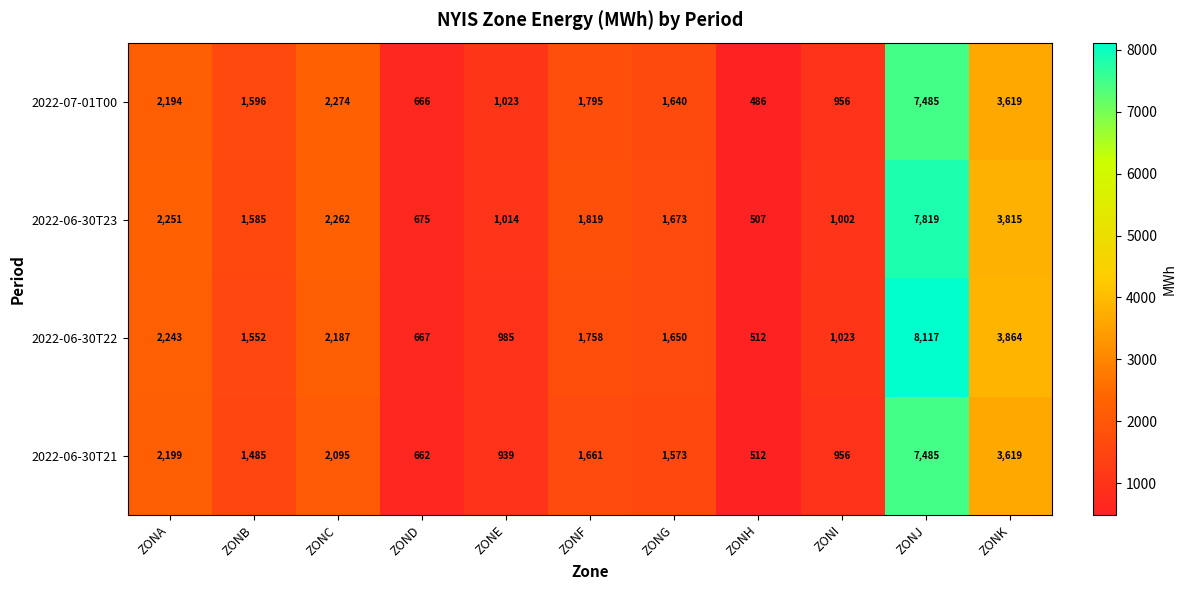

List the labels in order of 2022-06-30T23 value, largest first.

ZONJ, ZONK, ZONC, ZONA, ZONF, ZONG, ZONB, ZONE, ZONI, ZOND, ZONH